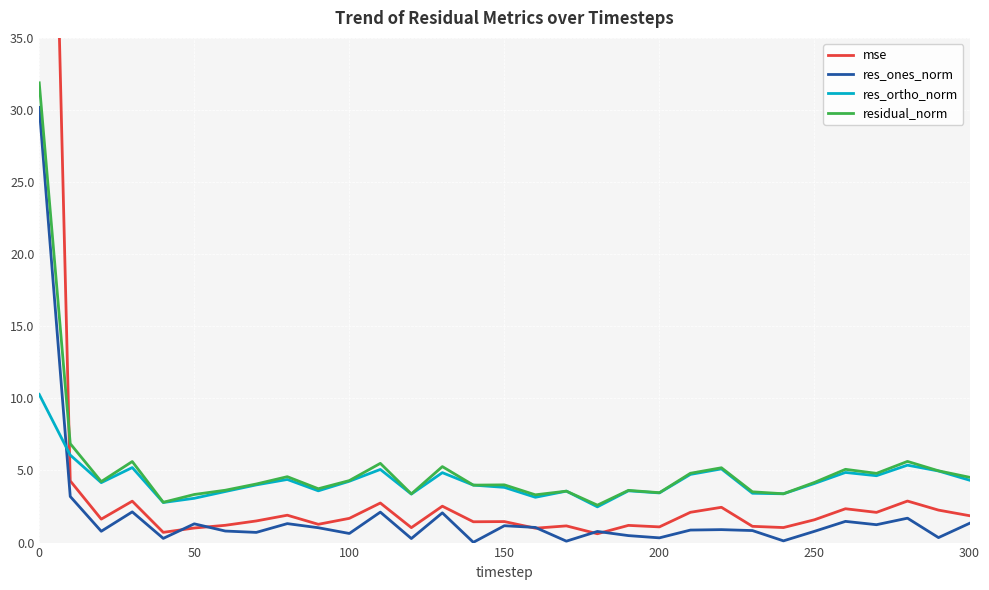

What value does the residual_norm series have at 150?

4.0